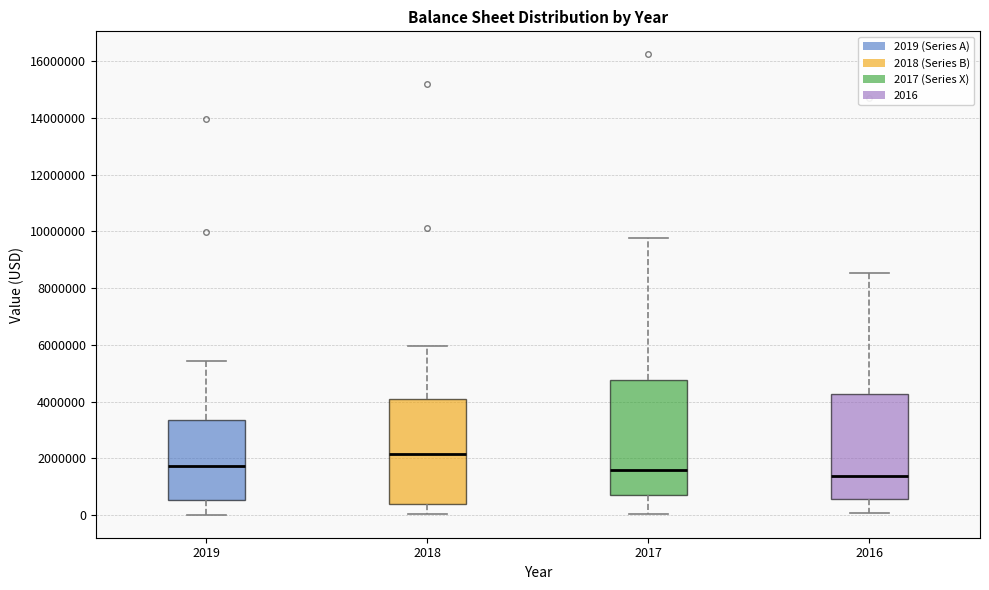

Which box is the tallest, from its lower edge to its upper edge?

2017